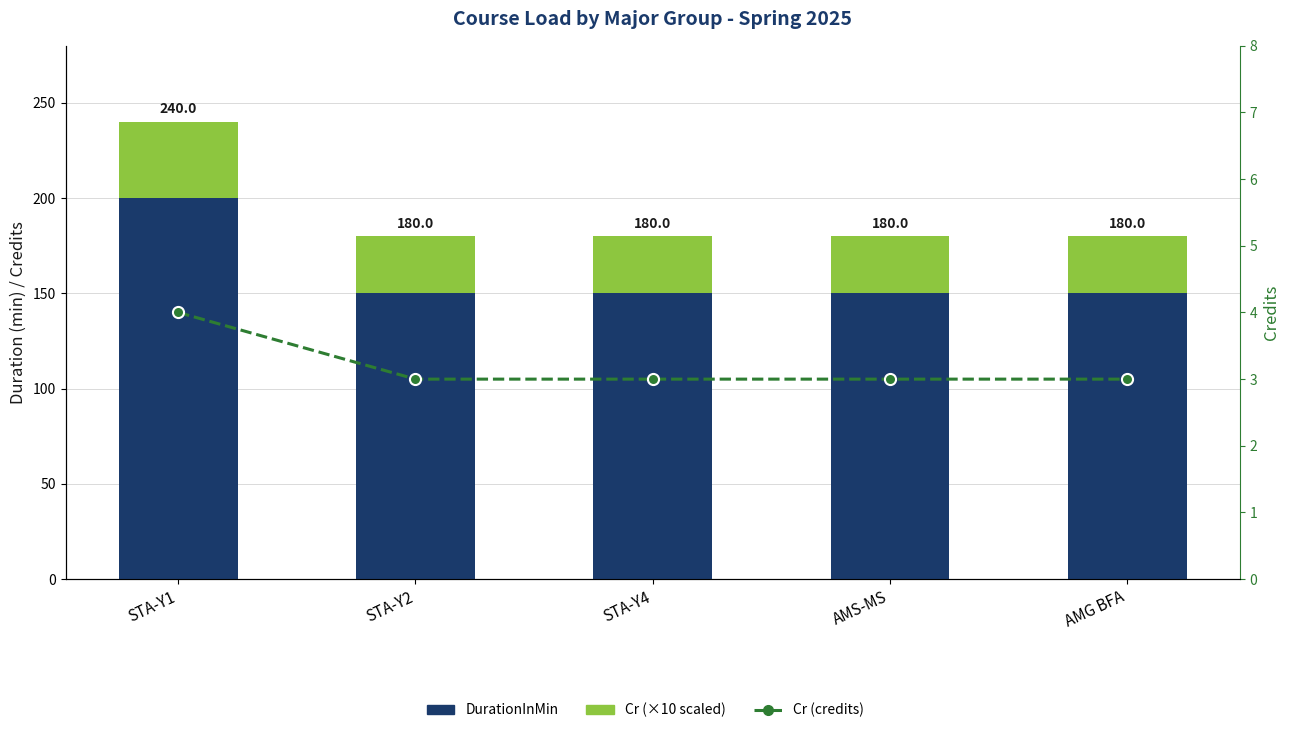

Is the value of Cr (×10 scaled) at STA-Y2 greater than the value of DurationInMin at AMG BFA?

No